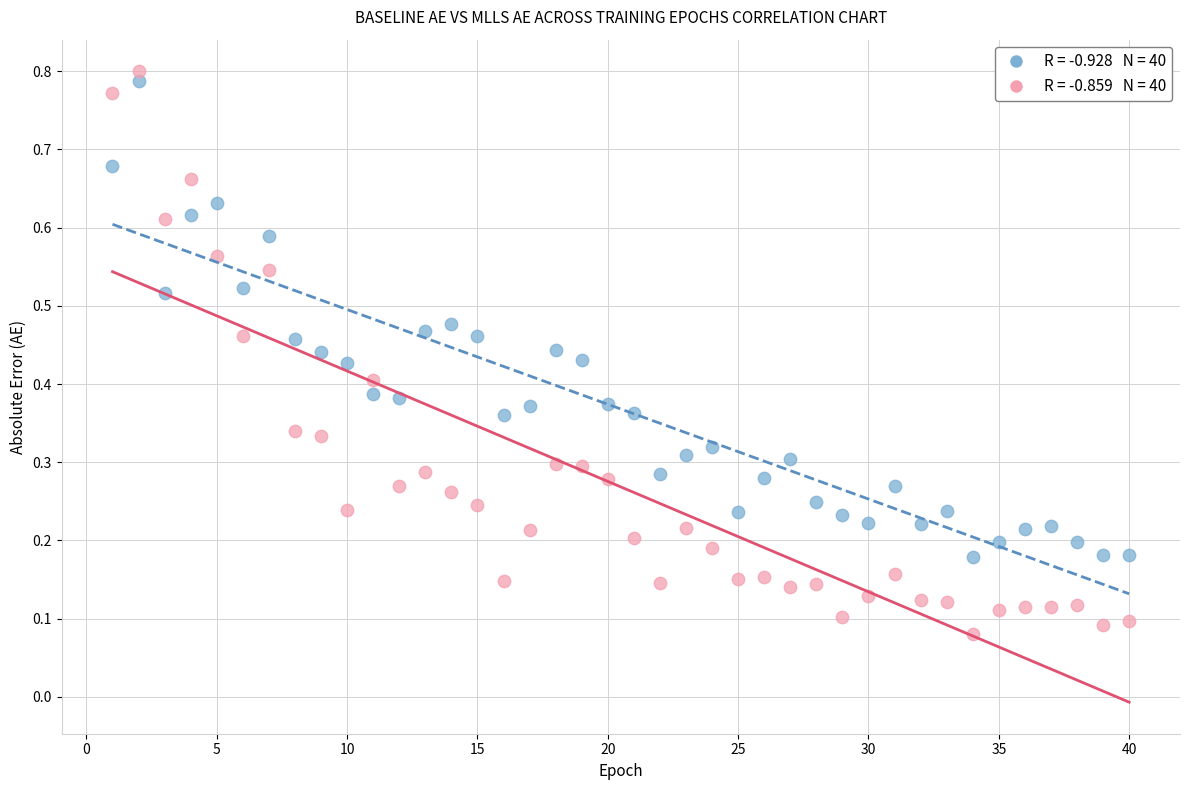

Across all data points, what is the range of X values (max minus min)?

39.0